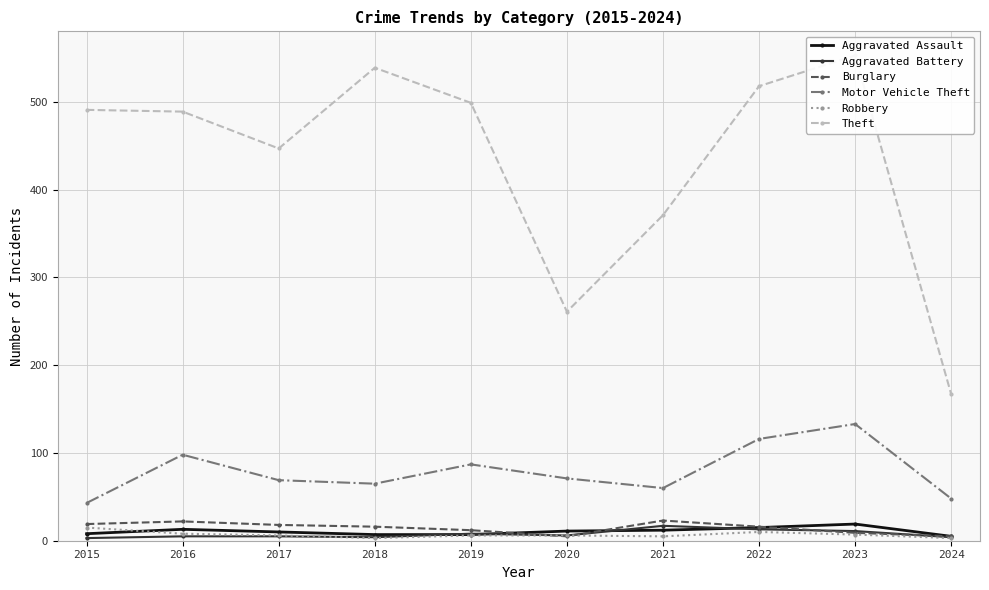

True or false: Robbery has more than 2 interior local peaks.

False